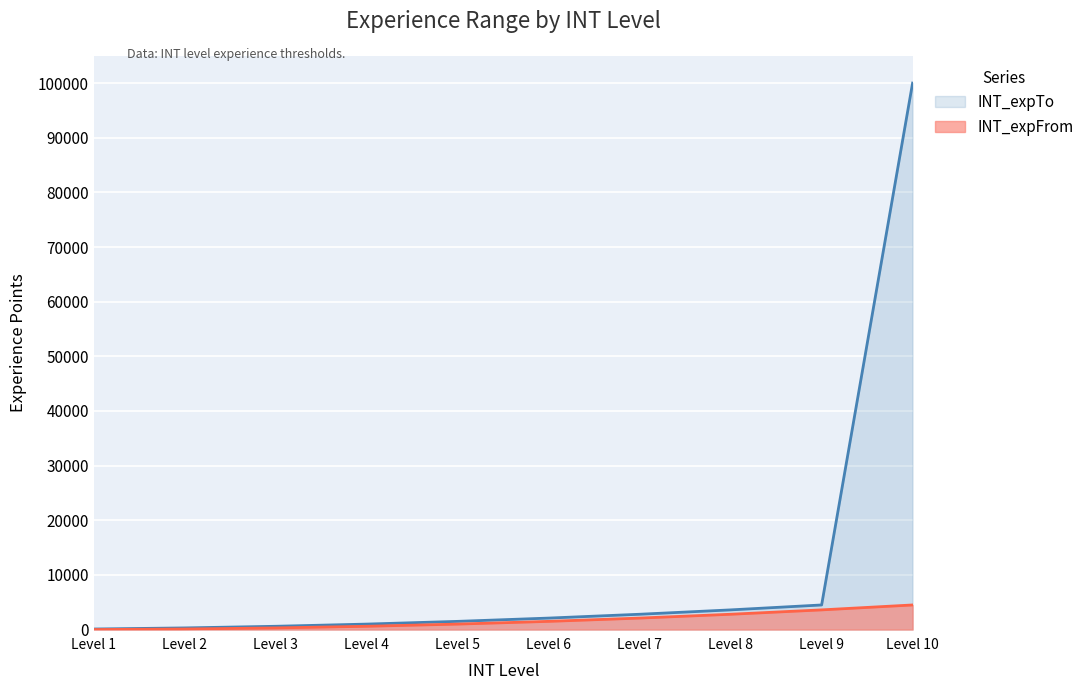

What is the value of the INT_expTo point at the 2nd from the left?

300